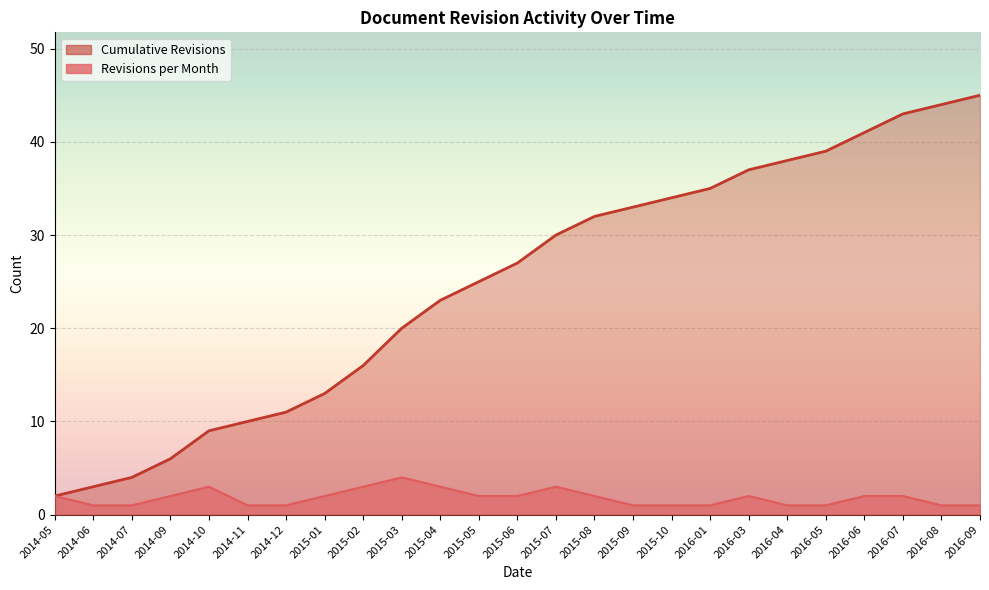

What are all the series names shown in the legend?

Revisions per Month, Cumulative Revisions